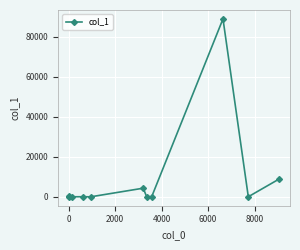

Is this an area chart (filled region under the line)?

No